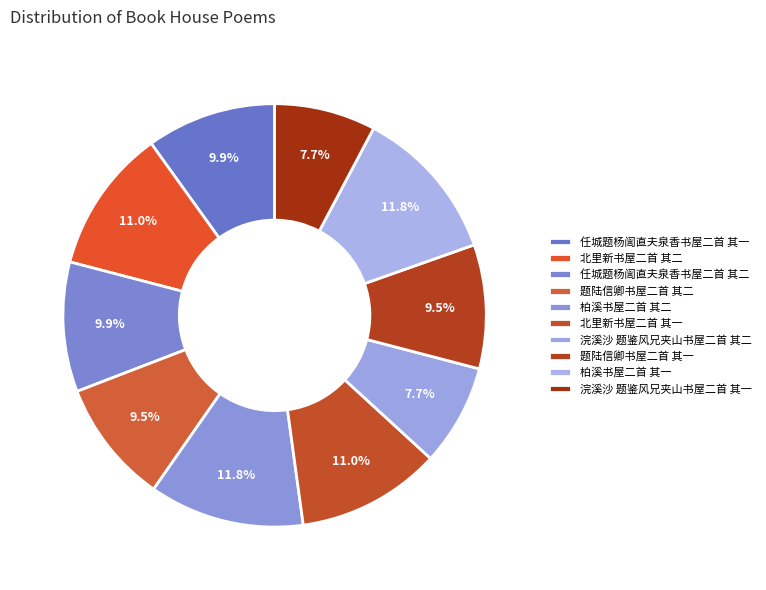

What percentage is the 柏溪书屋二首 其二 slice, to the nearest percent?

12%